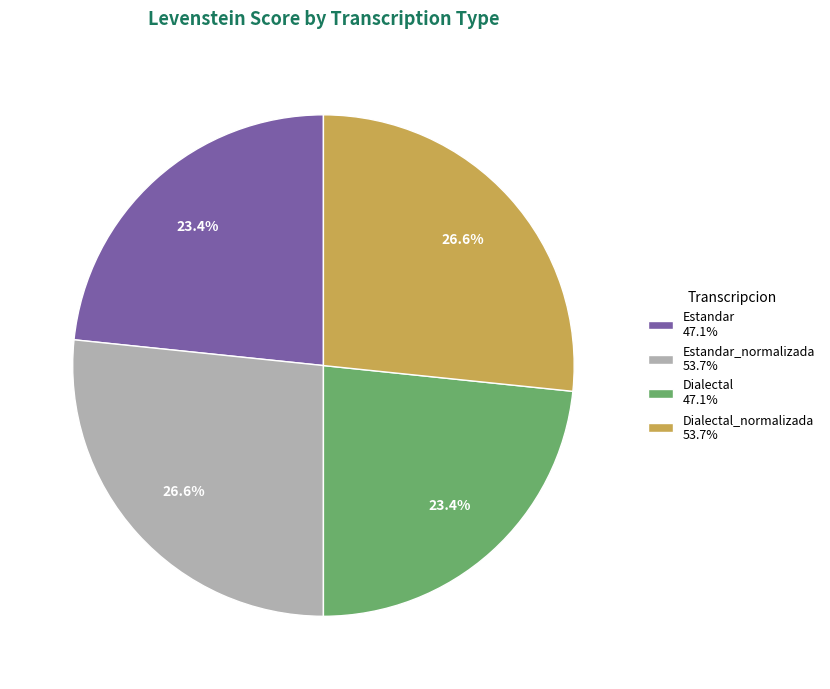

How much of the chart is everything except Dialectal_normalizada 53.7%?

73.4%